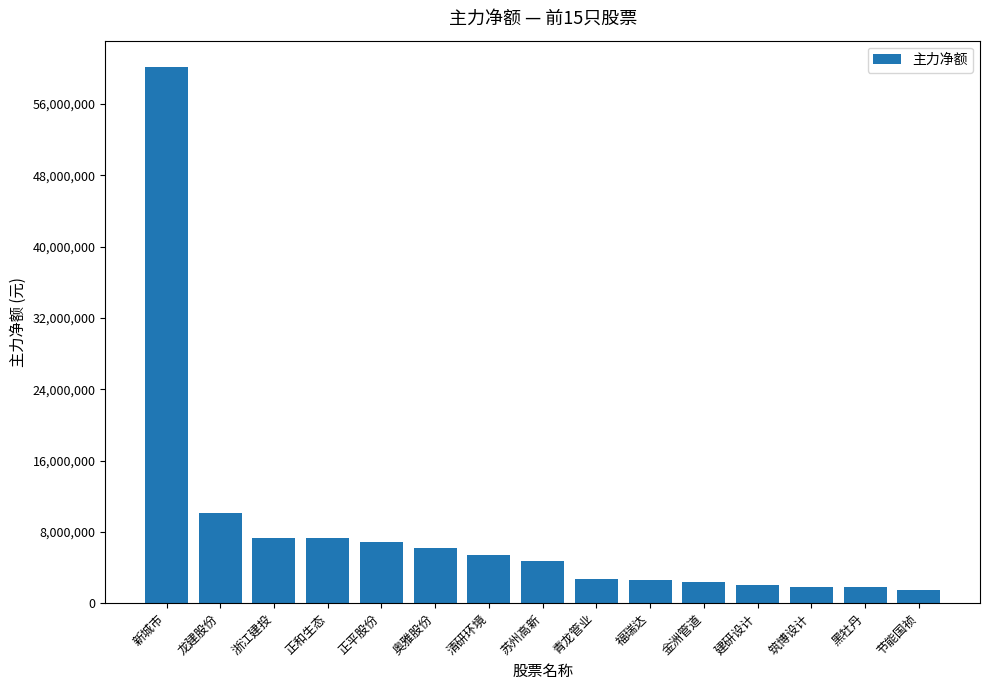

What is the maximum value shown in the chart?

60085812